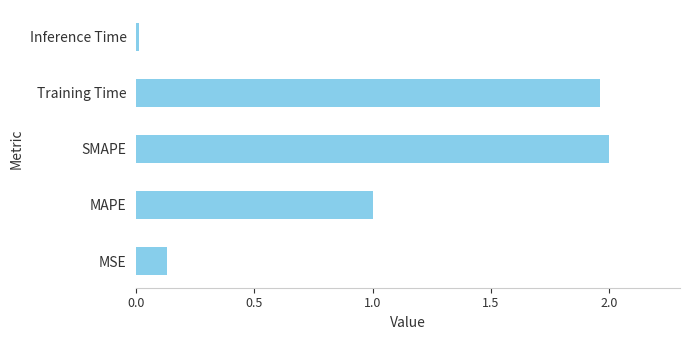

The chart shows a value of 2.0 at SMAPE. True or false?

True